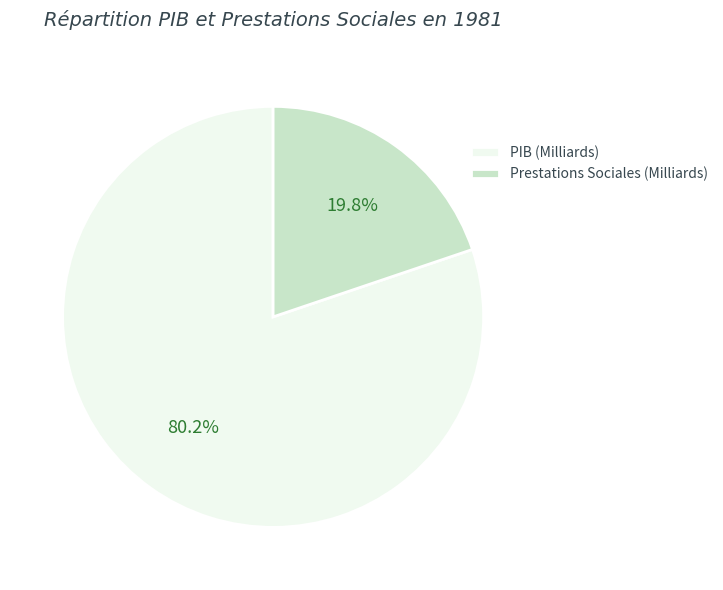

Rank the categories by value from lowest to highest.

Prestations Sociales (Milliards), PIB (Milliards)